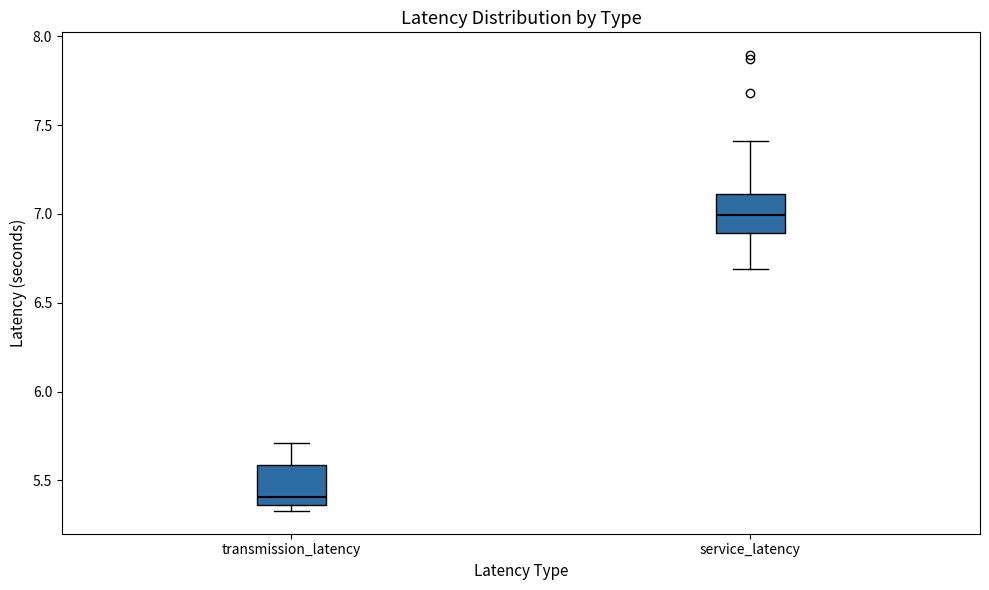

Reading left to right, transcribe this box plot: for each box, give where its median line is, the range the box spans, and where its two whiskers end, as read against the y-axis. The values are not printed on the chart, so give them approximately, as read against the axis.

transmission_latency: median 5.40, box 5.35 to 5.60, whiskers 5.35 (just below the box's lower edge) to 5.70
service_latency: median 7.00, box 6.90 to 7.10, whiskers 6.70 to 7.40